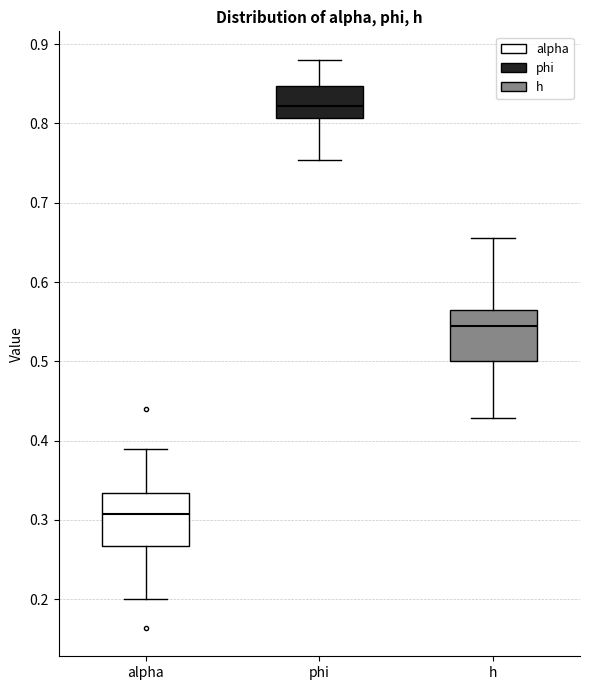

Reading left to right, read every box against the y-axis: the position of its median line, the range the box covers, and the ends of its whiskers. The values are not printed on the chart, so give them approximately, as read against the axis.

alpha: median 0.31, box 0.27 to 0.33, whiskers 0.20 to 0.39
phi: median 0.82, box 0.81 to 0.85, whiskers 0.75 to 0.88
h: median 0.54, box 0.50 to 0.57, whiskers 0.43 to 0.66